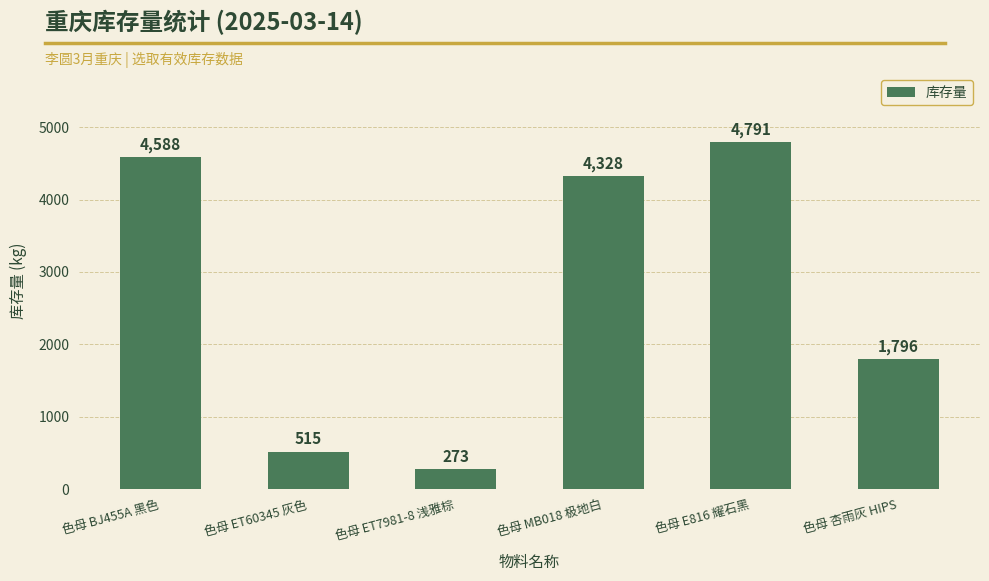

Does the chart contain stacked bars?

No